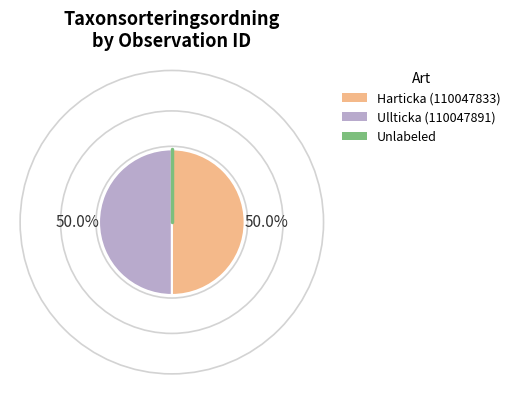

To the nearest percent, what is the difference between the largest and smallest slice percentages?

0%